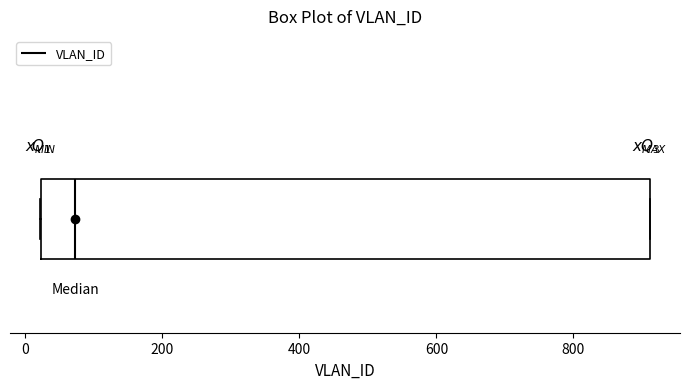

Where does the median line of the box sit on the x-axis? The values are not printed on the chart, so give them approximately, as read against the axis.

80